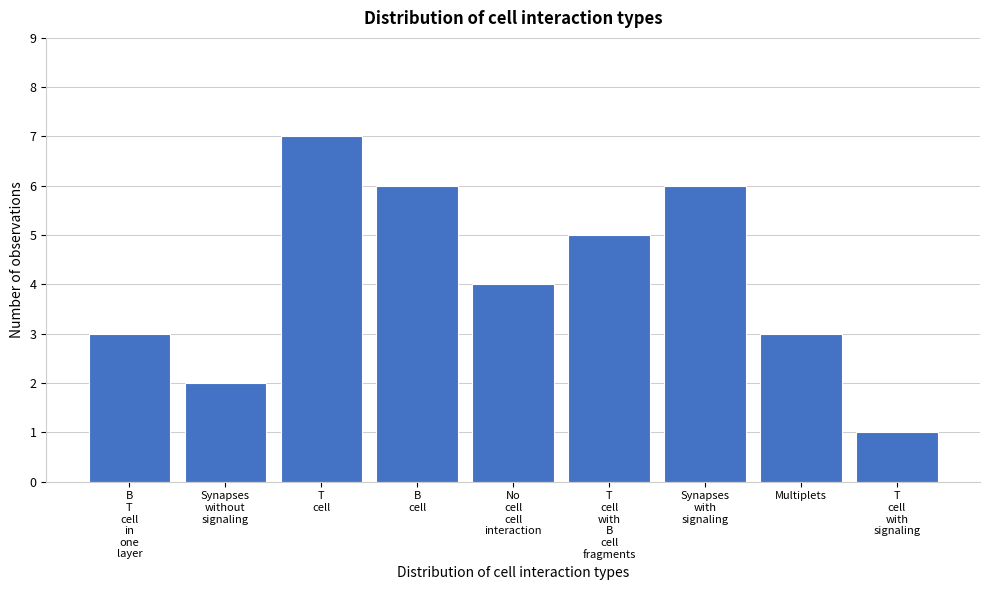

Reading left to right, transcribe all the data shown in this chart.

3	2	7	6	4	5	6	3	1